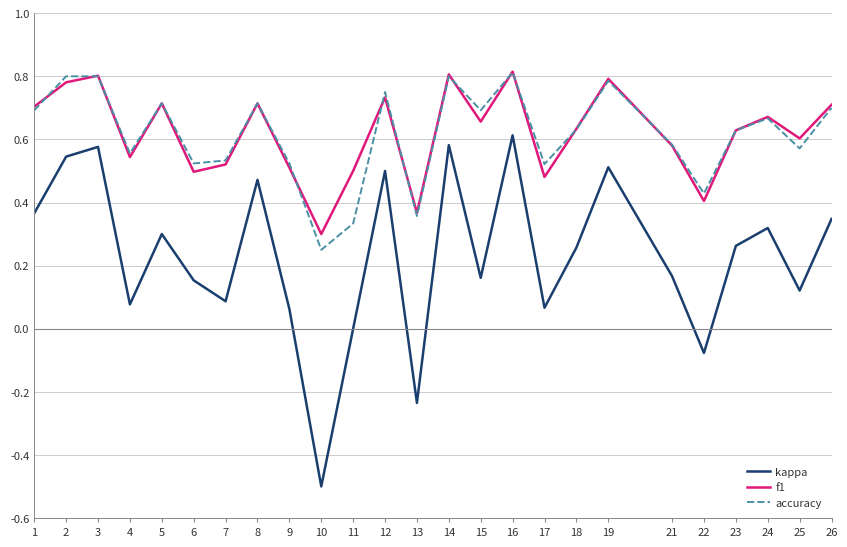

Does the chart display data point markers on the line(s)?

No